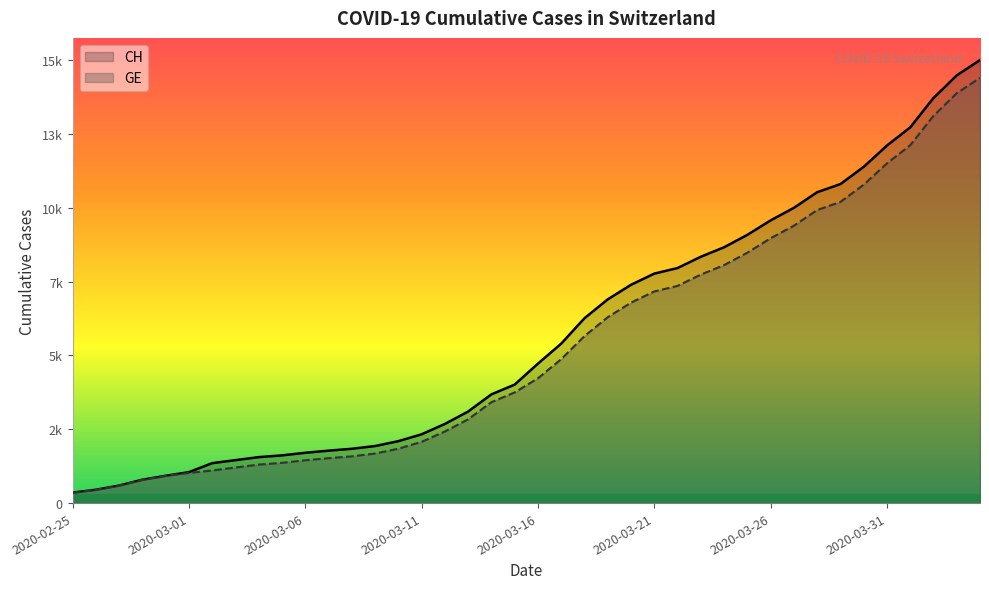

Does the chart display data point markers on the line(s)?

No